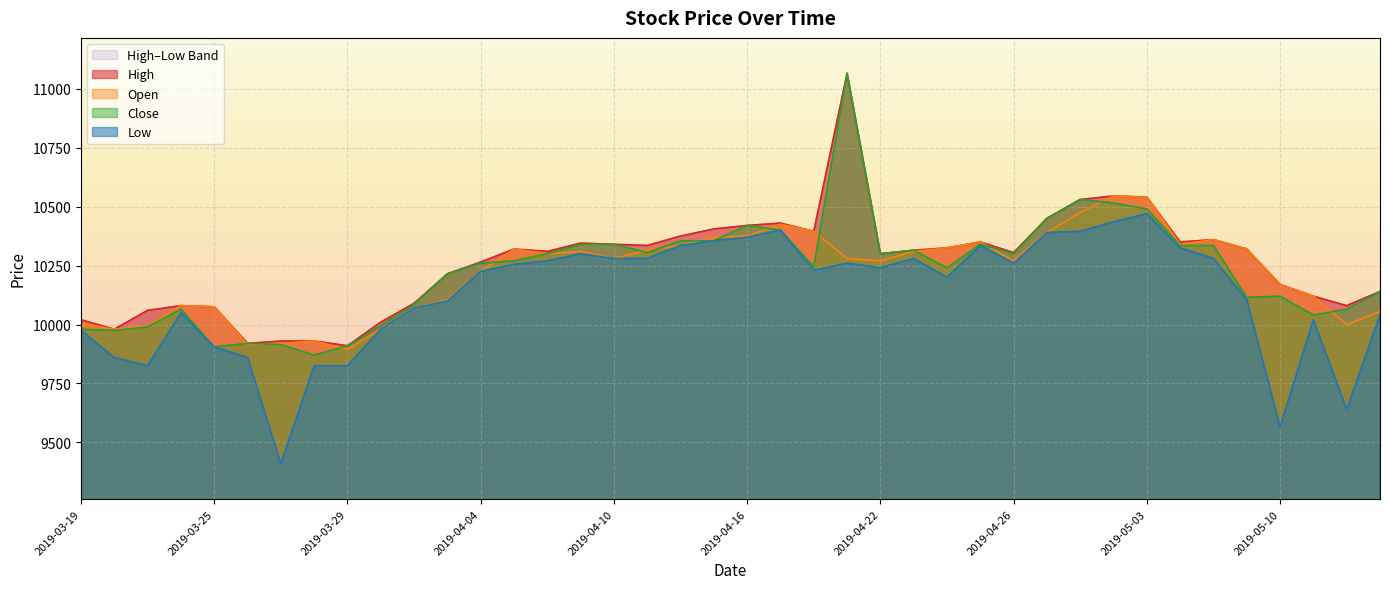

True or false: High and Open cross at least once.

False